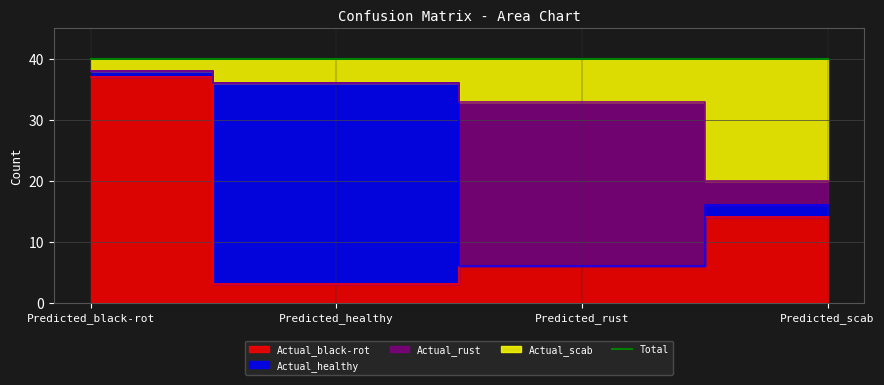

True or false: Actual_scab and Actual_black-rot intersect in this chart.

False